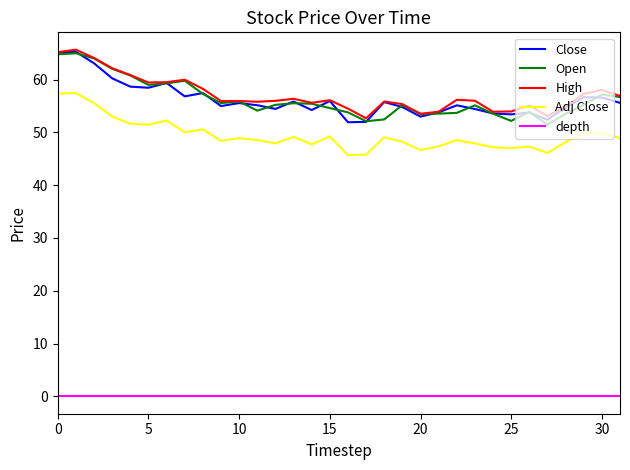

What is the maximum value shown in the chart?

65.7